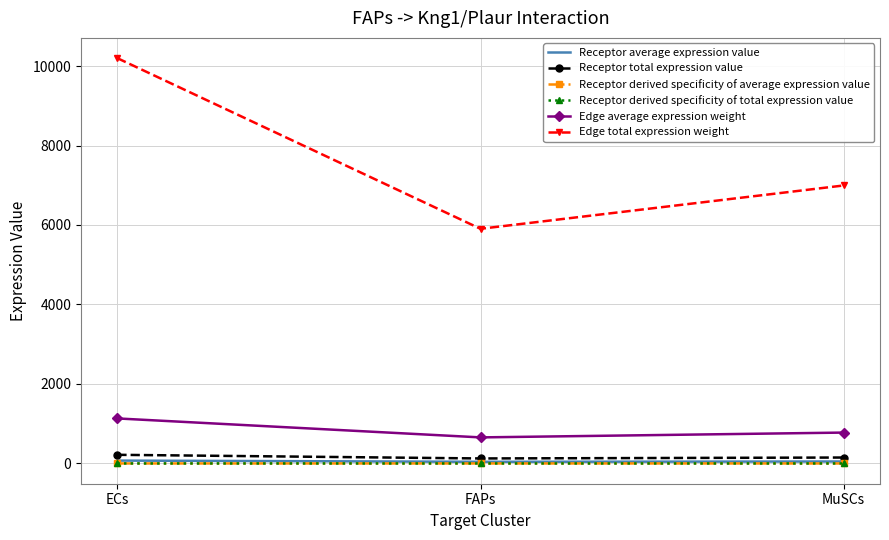

Count the number of categories in the chart.

3